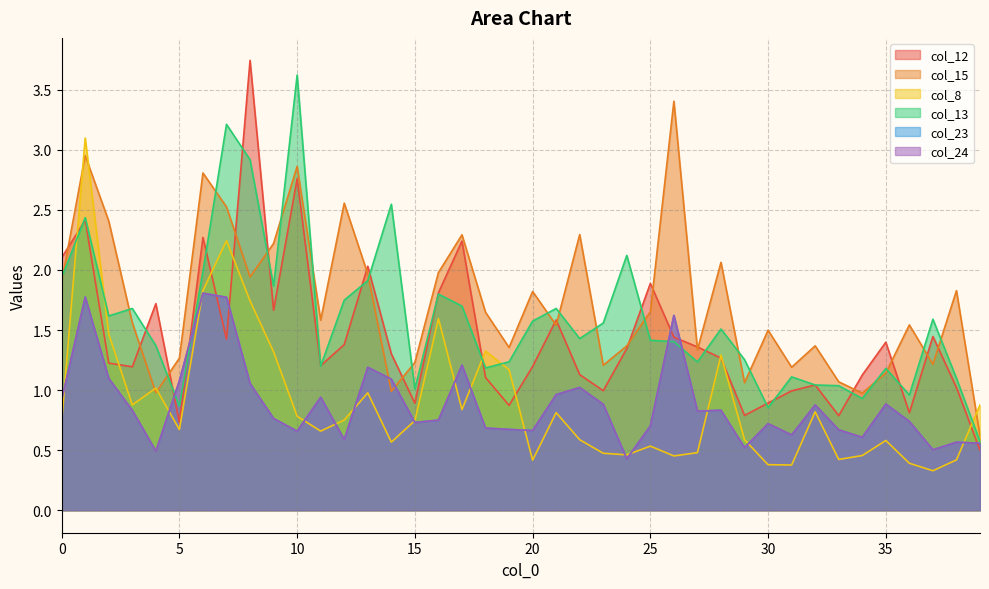

True or false: col_23 and col_24 intersect in this chart.

False